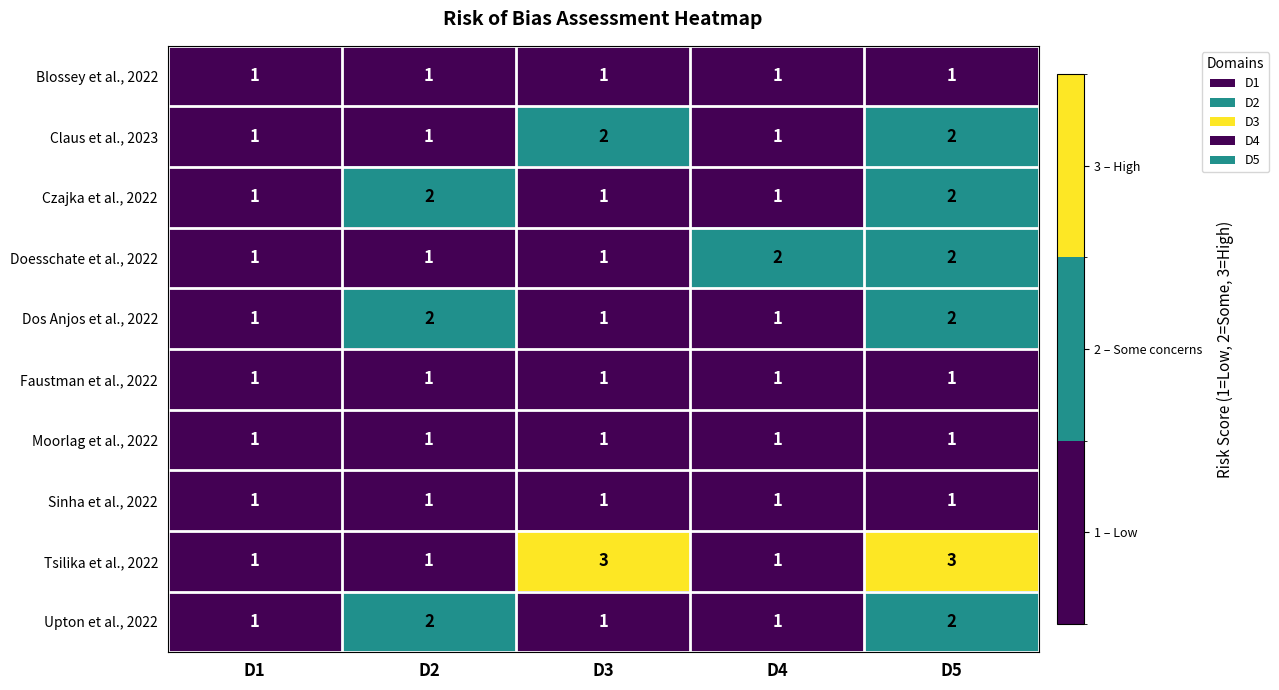

What is the total value across all series at D5?

17